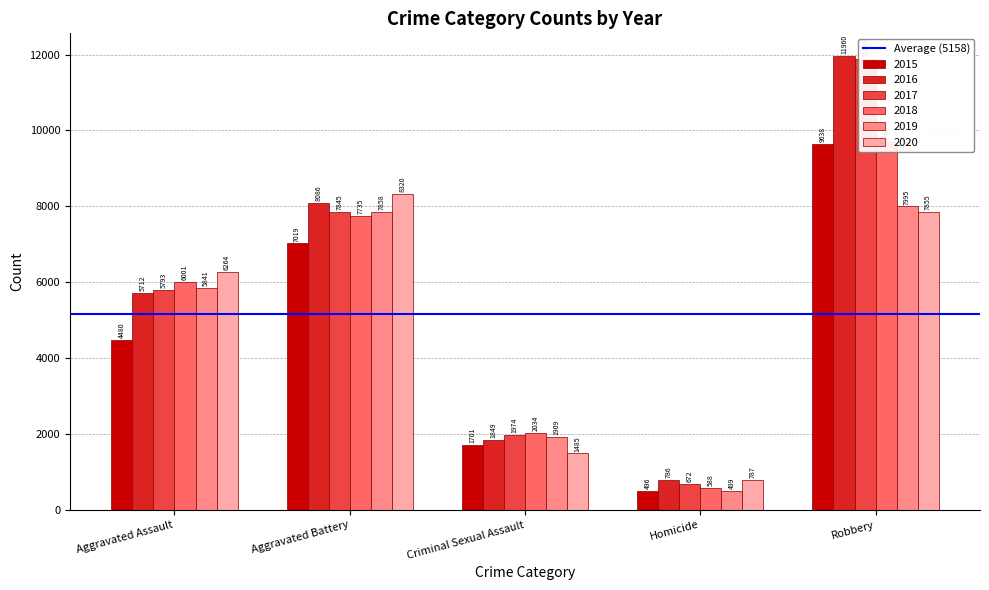

What is the label of the 3rd bar from the right?

Criminal Sexual Assault